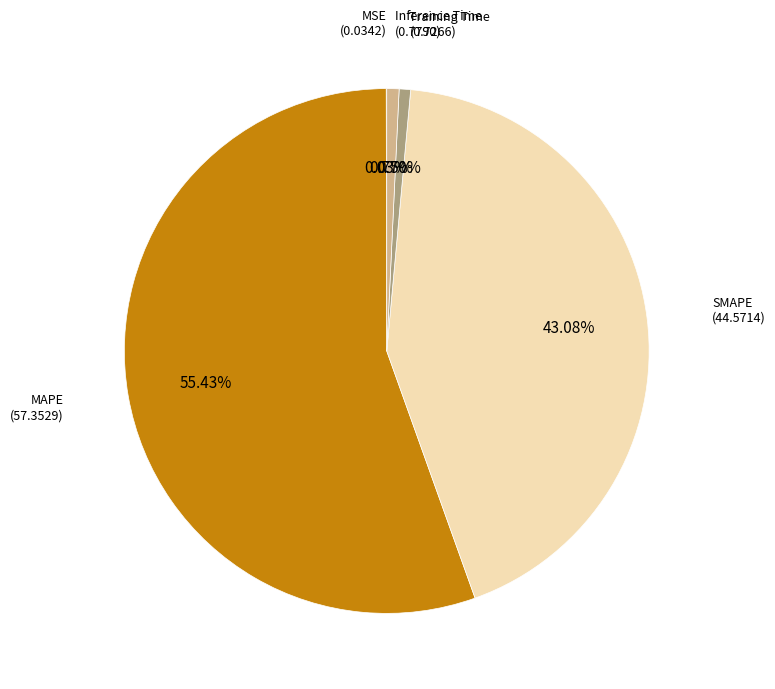

Which category has the biggest portion of the pie?

MAPE